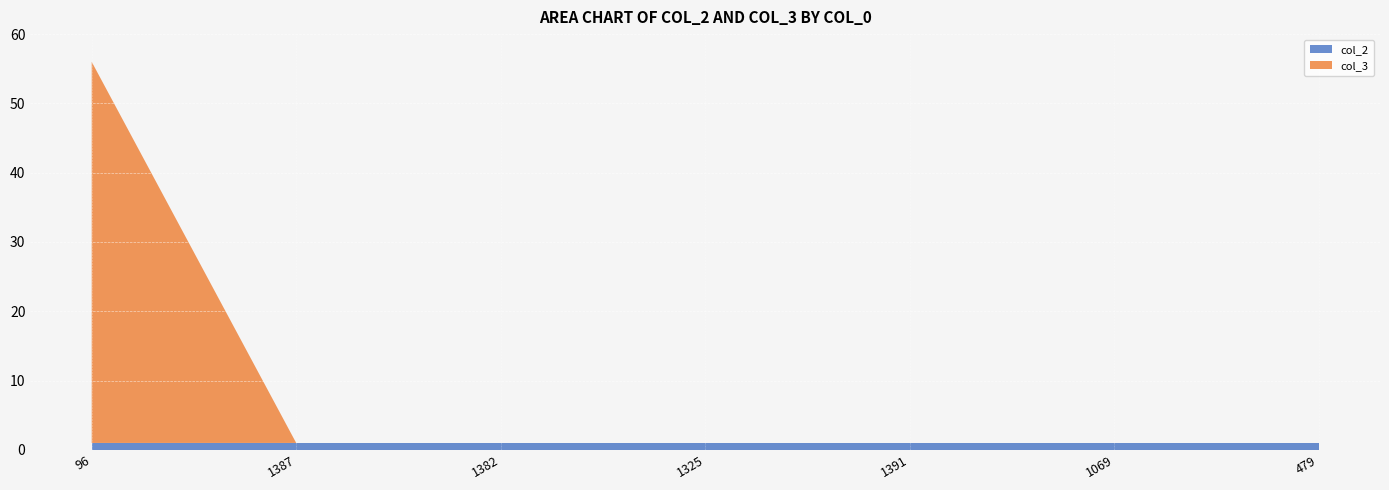

Reading left to right, transcribe all the data shown in this chart.

col_2: 96=1	1387=1	1382=1	1325=1	1391=1	1069=1	479=1
col_3: 96=55	1387=0	1382=0	1325=0	1391=0	1069=0	479=0